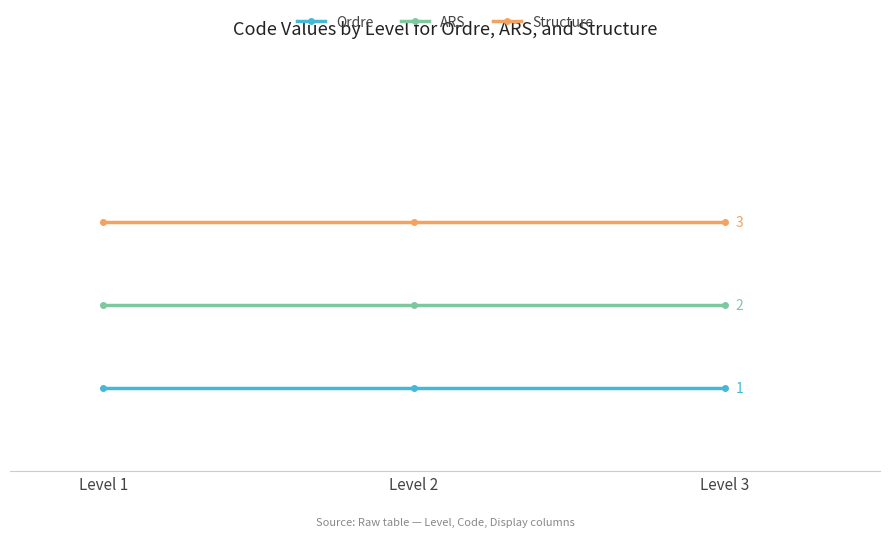

Is this an area chart (filled region under the line)?

No